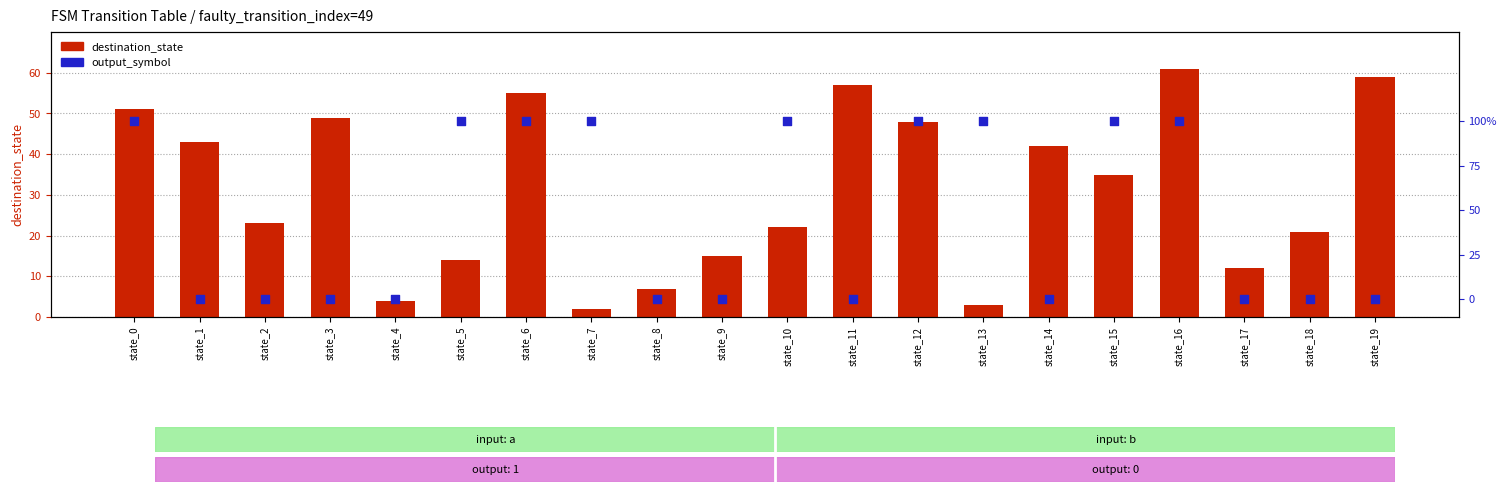

Which series has the largest total across all categories?

destination_state